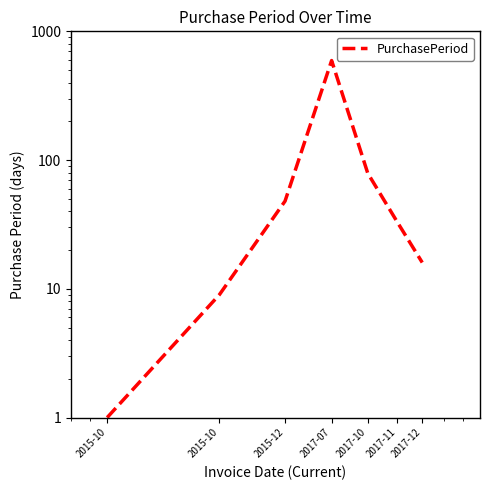

Reading right to left, extract all data points from this chart.

16	33	79	593	48	9	1